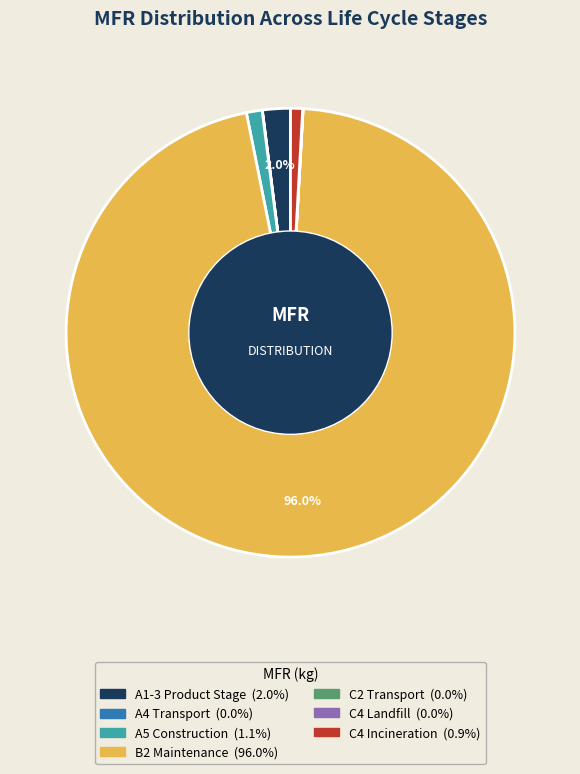

Is there a majority slice in this chart?

Yes